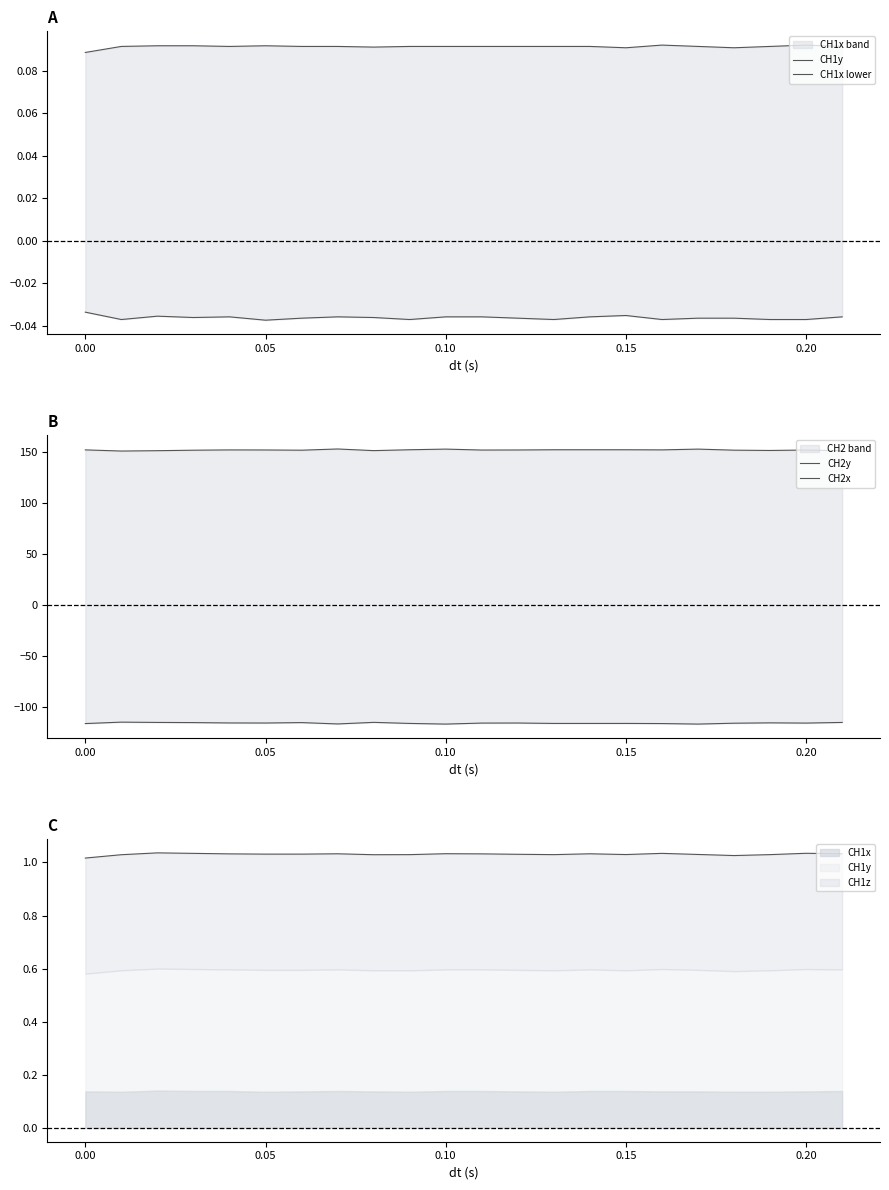

List the series in order of their peak value, highest first.

CH2y, CH1y, CH1x lower, CH2x